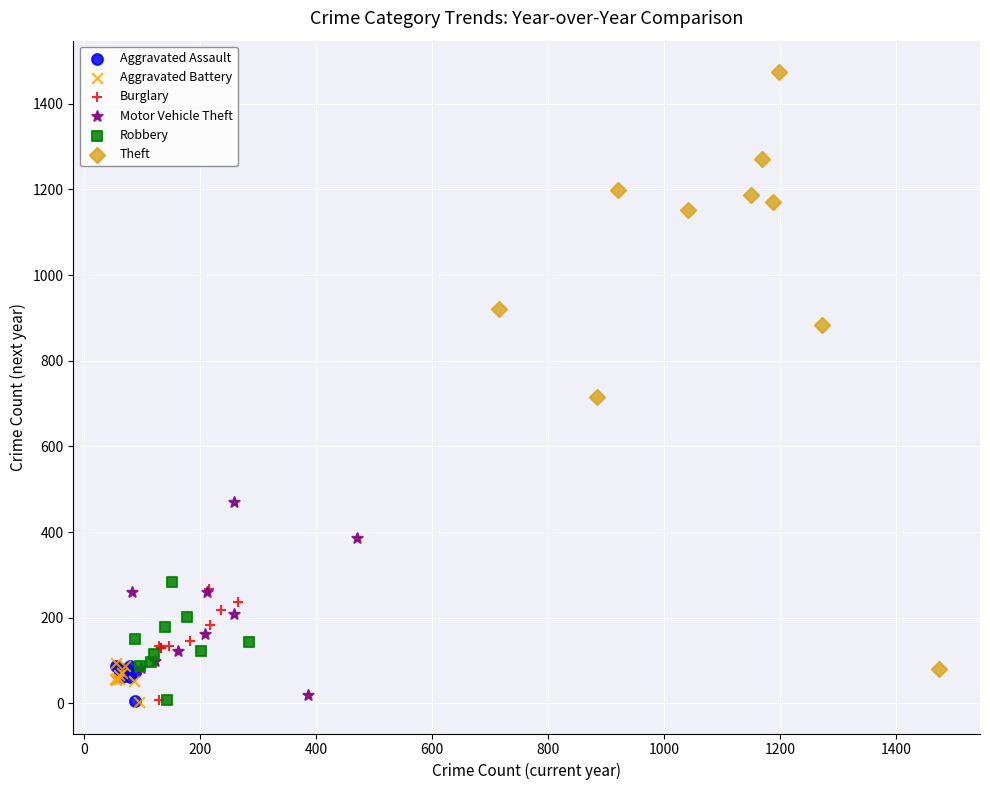

Which series has the largest Y range (max minus min)?

Theft